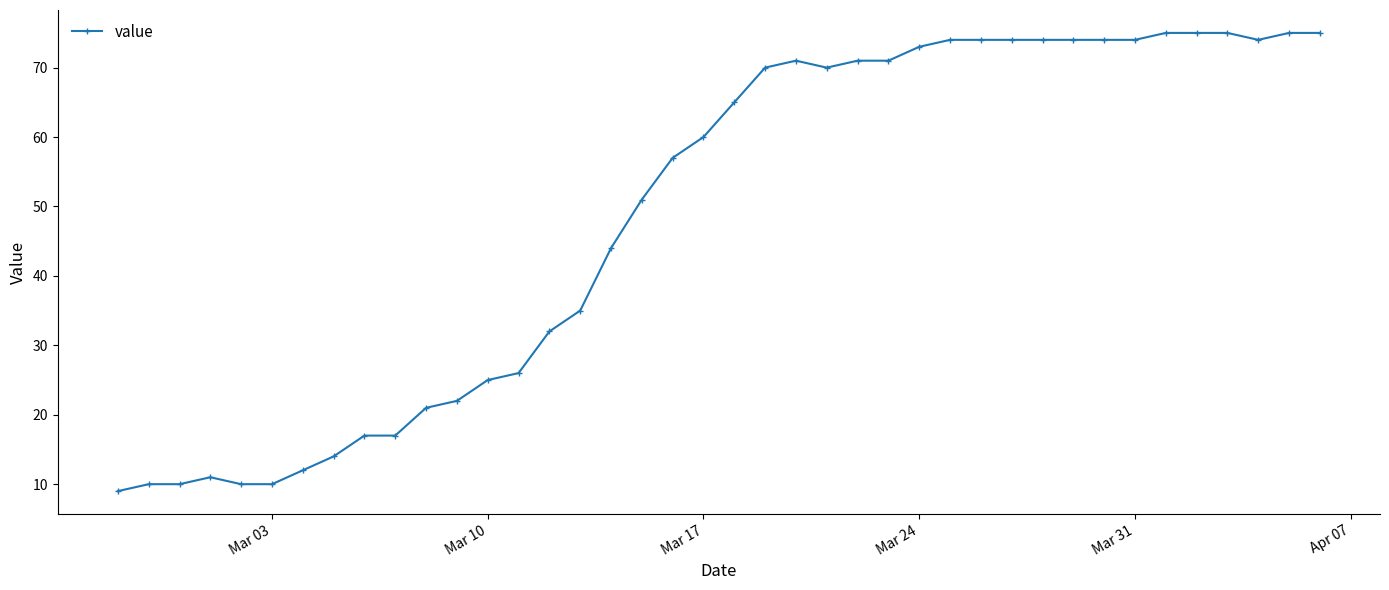

What is the difference between the second highest and second lowest values?

65